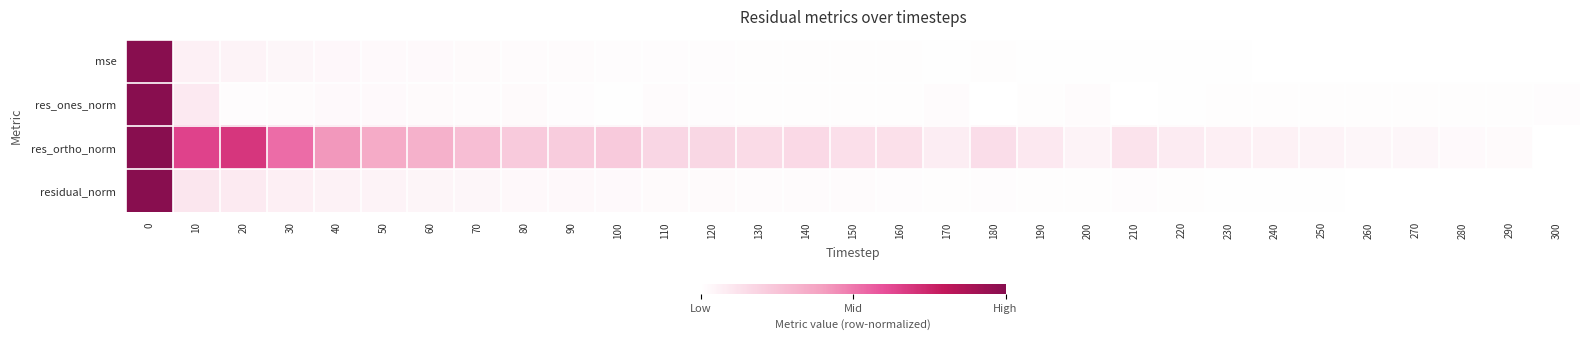

Count the number of categories in the chart.

31